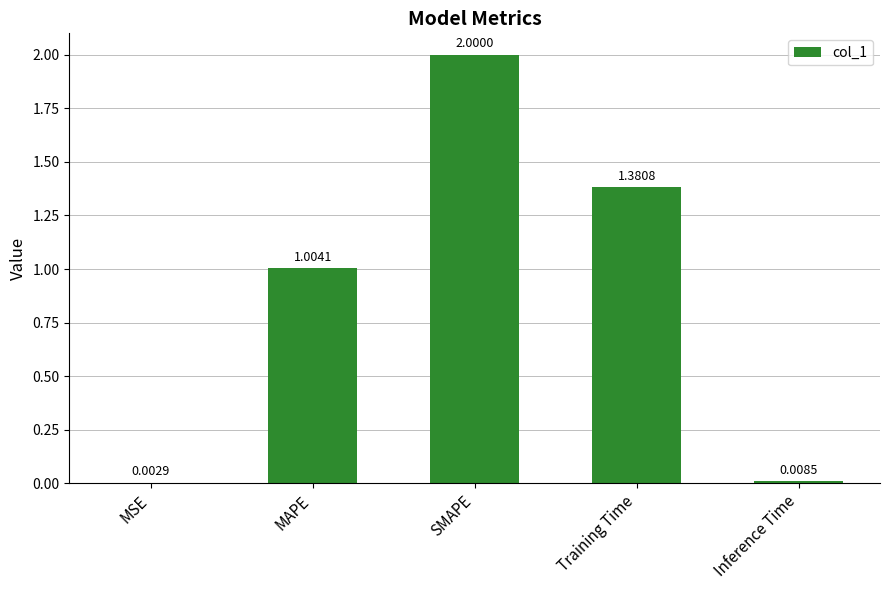

True or false: the data shows 1.0 at MAPE.

True